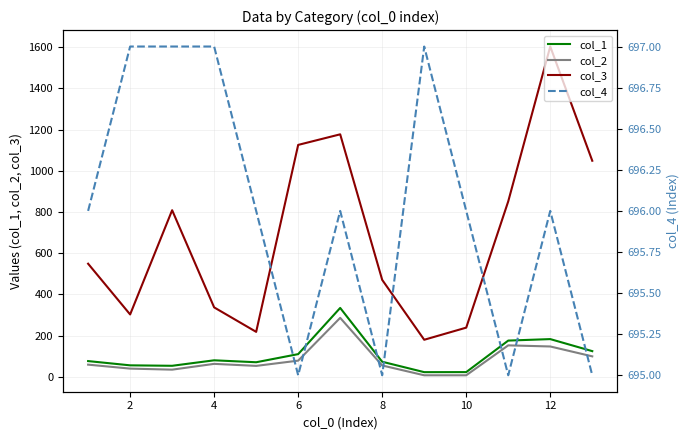

The value of col_2 at 2 is 39.5. True or false?

True